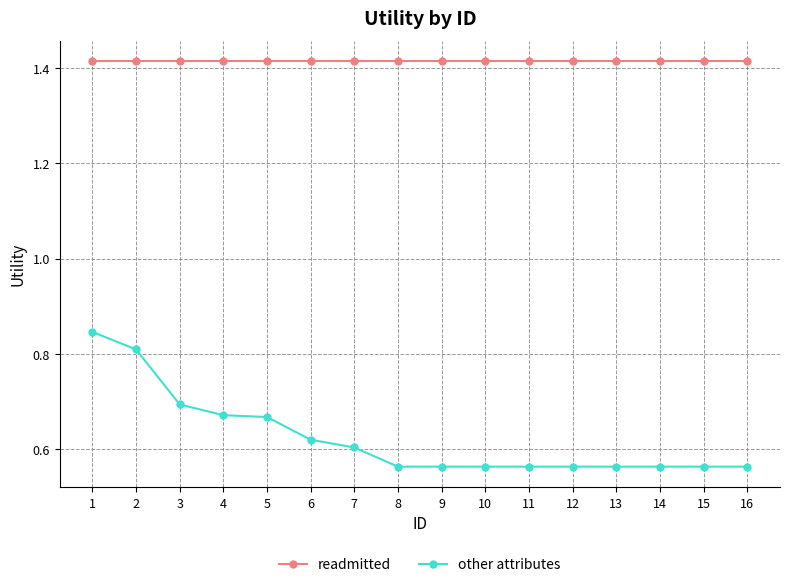

At how many categories does at least one series exceed 1?

16